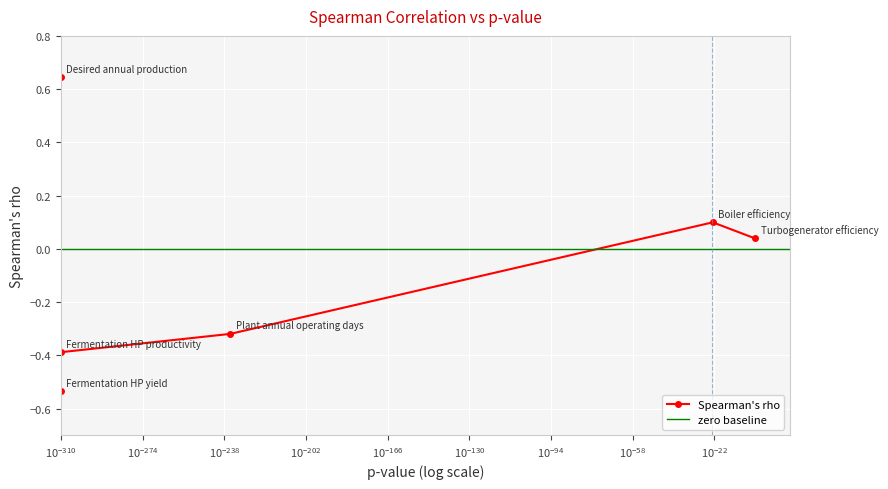

Reading left to right, list all the values displayed in this chart.

0.6	-0.5	-0.4	-0.3	0.1	0.0